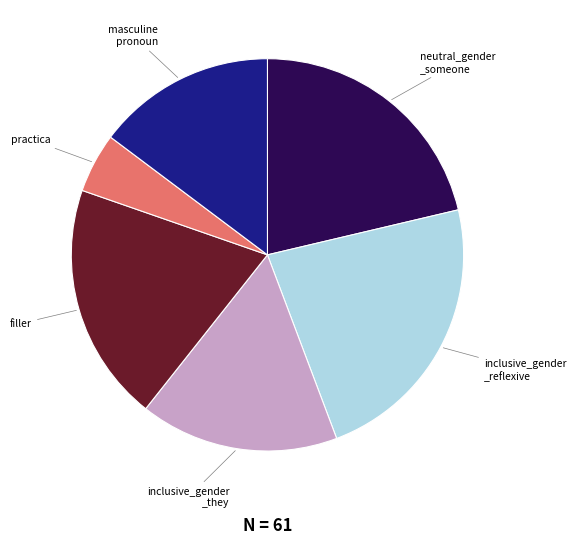

Approximately how many times larger is the value at masculine pronoun compared to neutral_gender _someone?

0.7